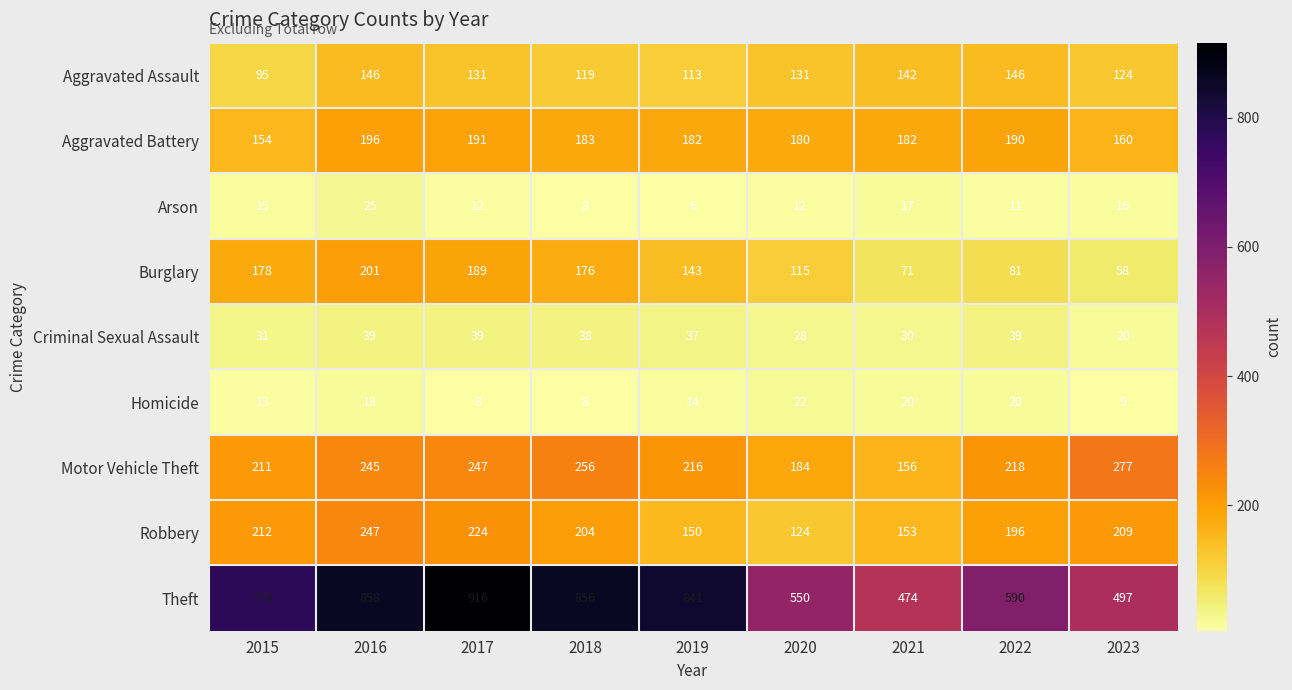

The value of Aggravated Battery at 2020 is 180. True or false?

True